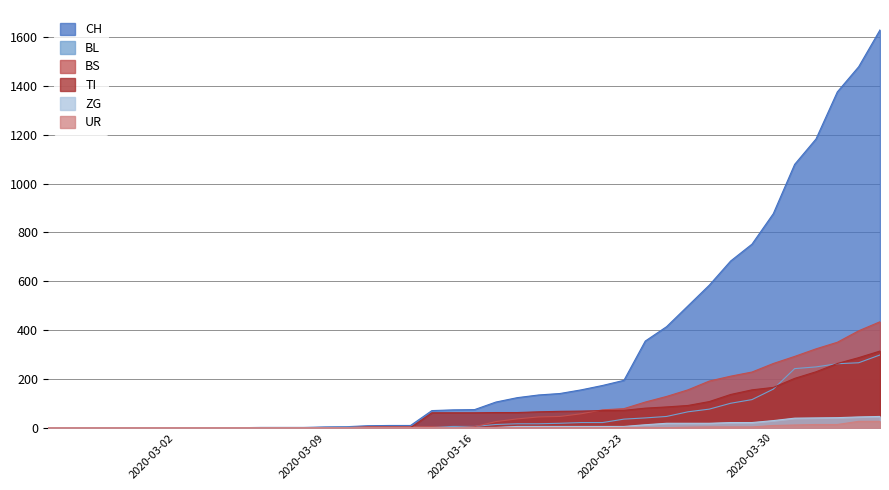

What are all the series names shown in the legend?

CH, BL, BS, TI, ZG, UR